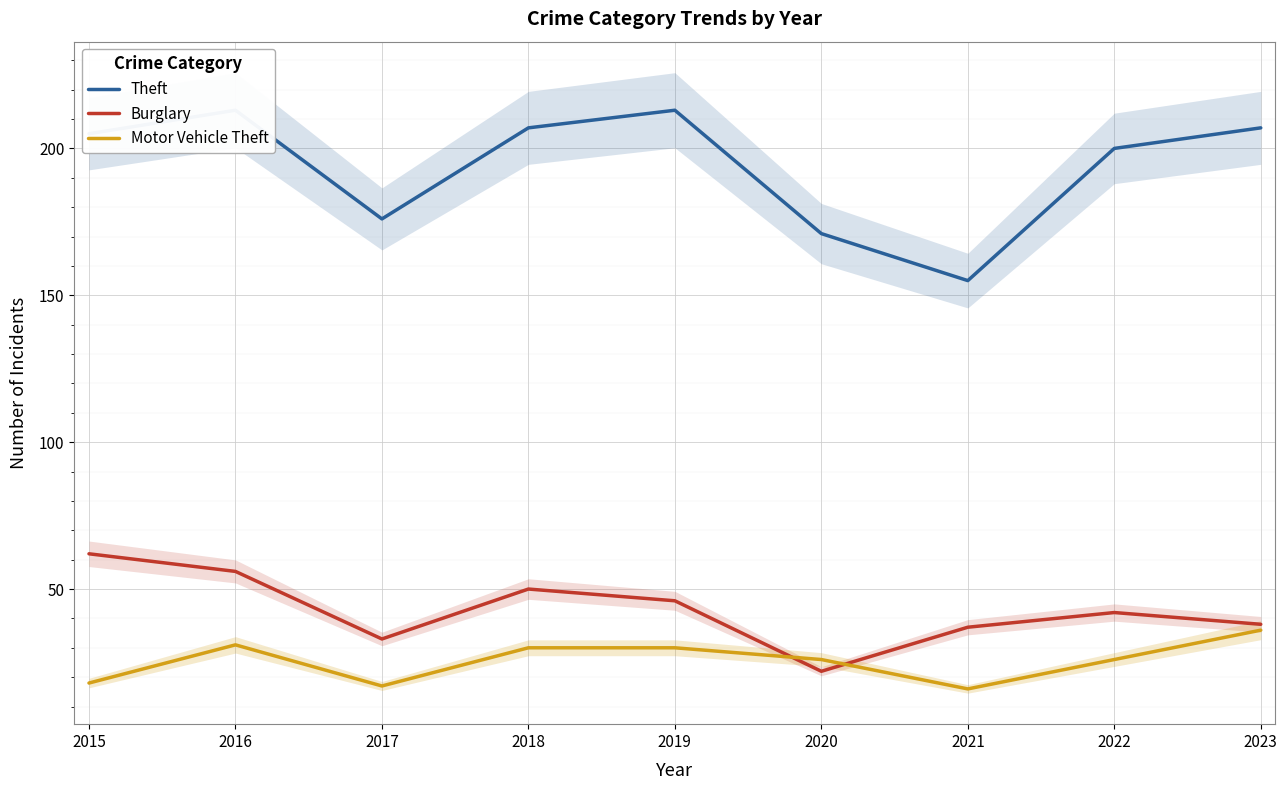

In Theft, how many points are higher than both neighbors (excluding endpoints)?

2